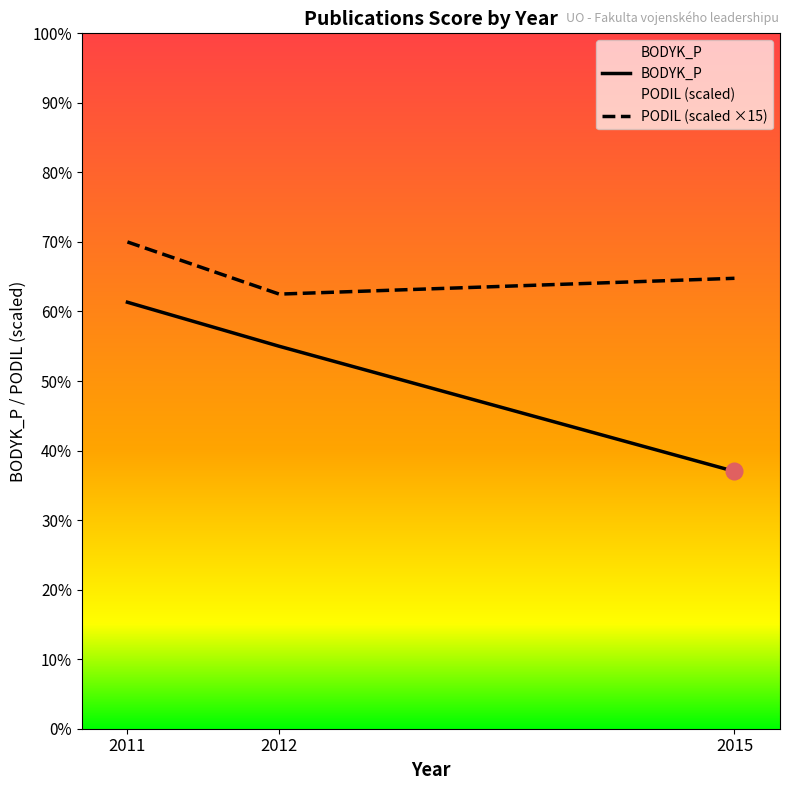

Which series has the largest total across all categories?

PODIL (scaled ×15)